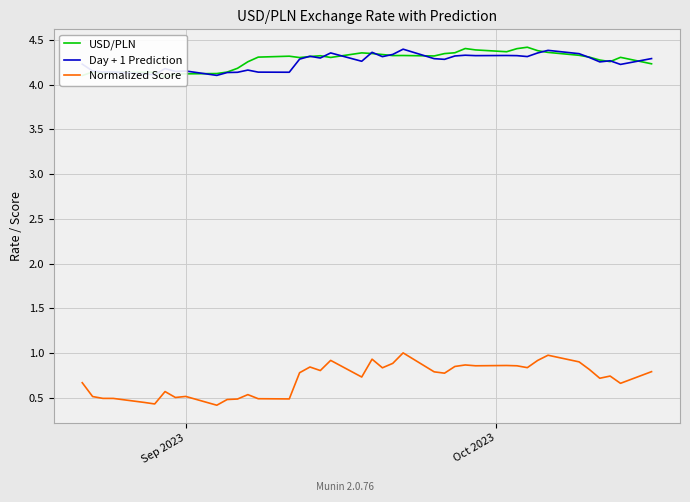

True or false: Normalized Score and Day + 1 Prediction cross at least once.

False